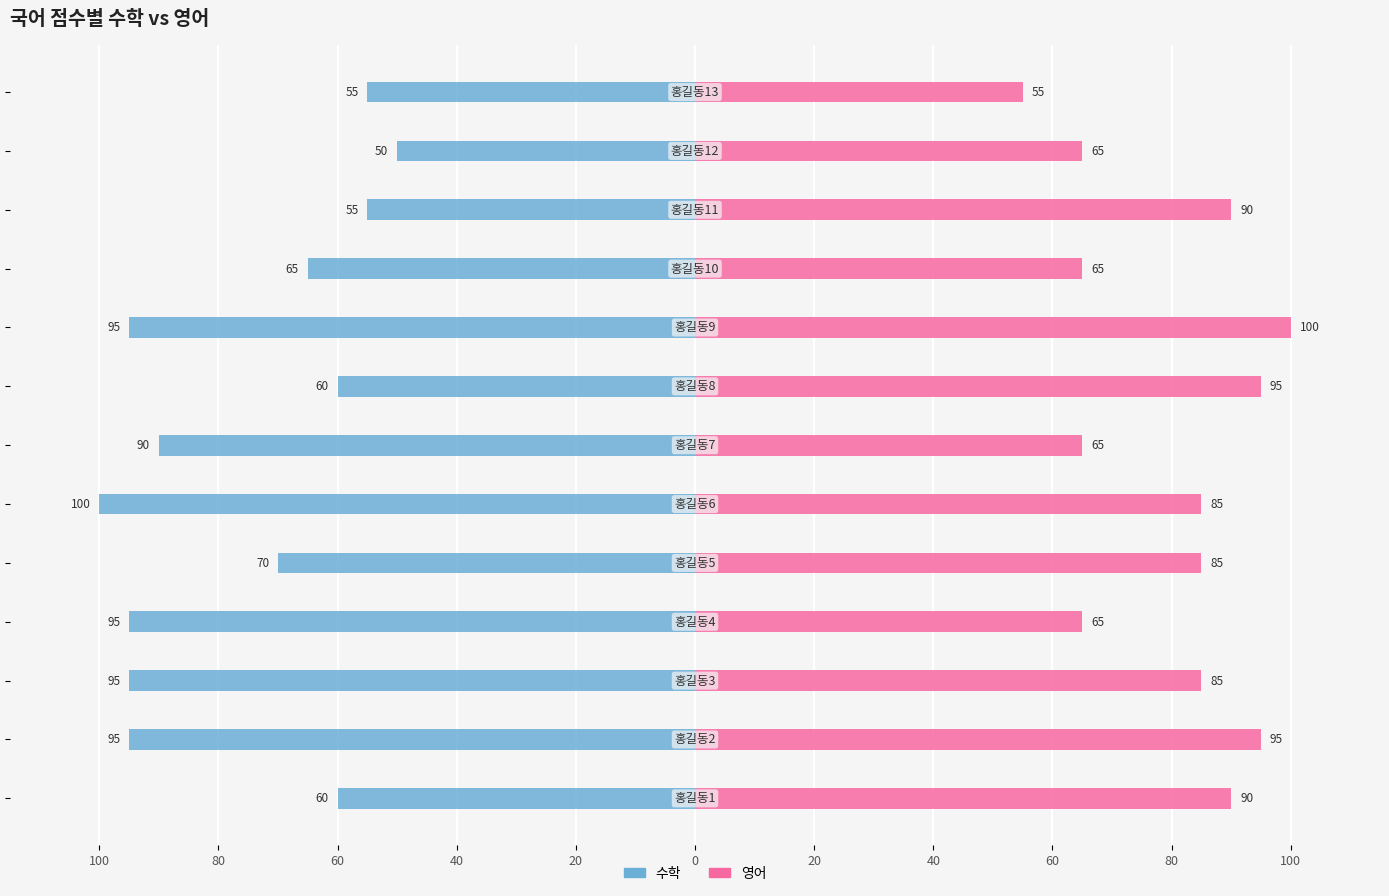

What are all the series names shown in the legend?

수학, 영어